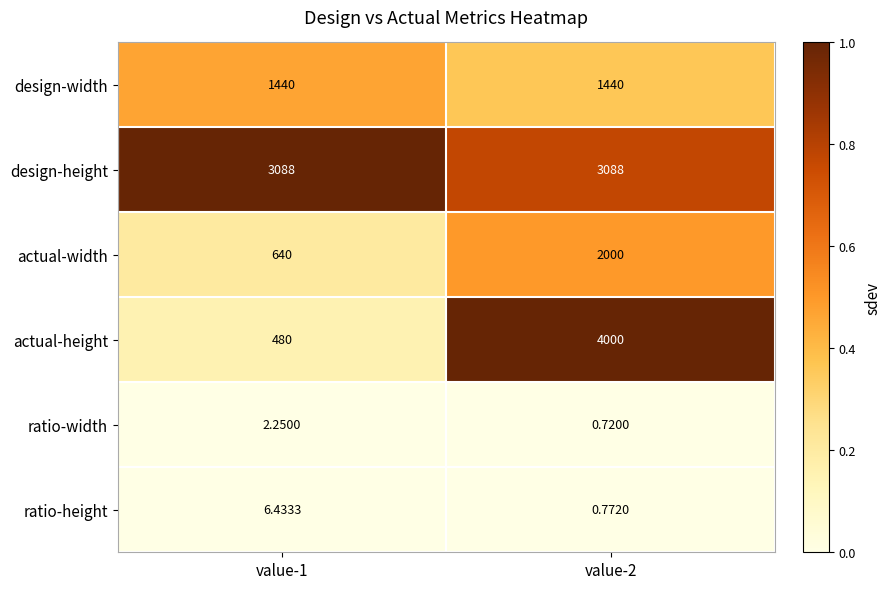

Is the value of actual-height at value-2 greater than the value of design-width at value-1?

Yes